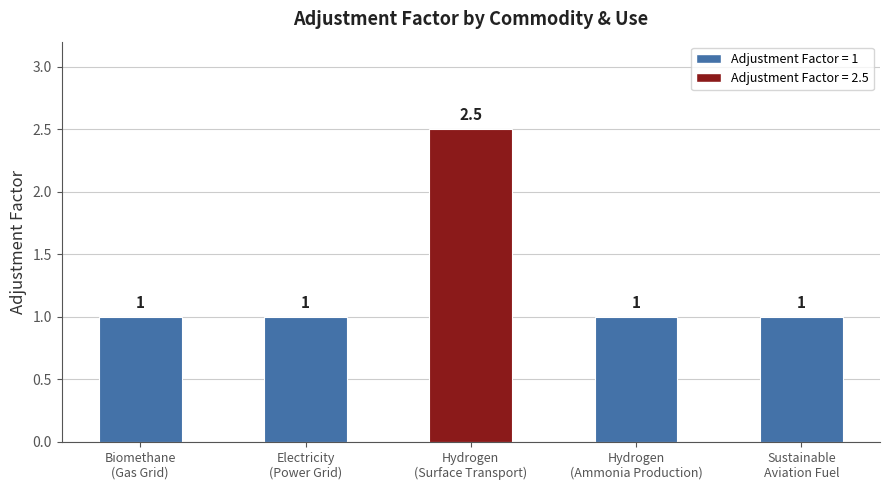

What is the difference between the maximum and second lowest values?

1.5